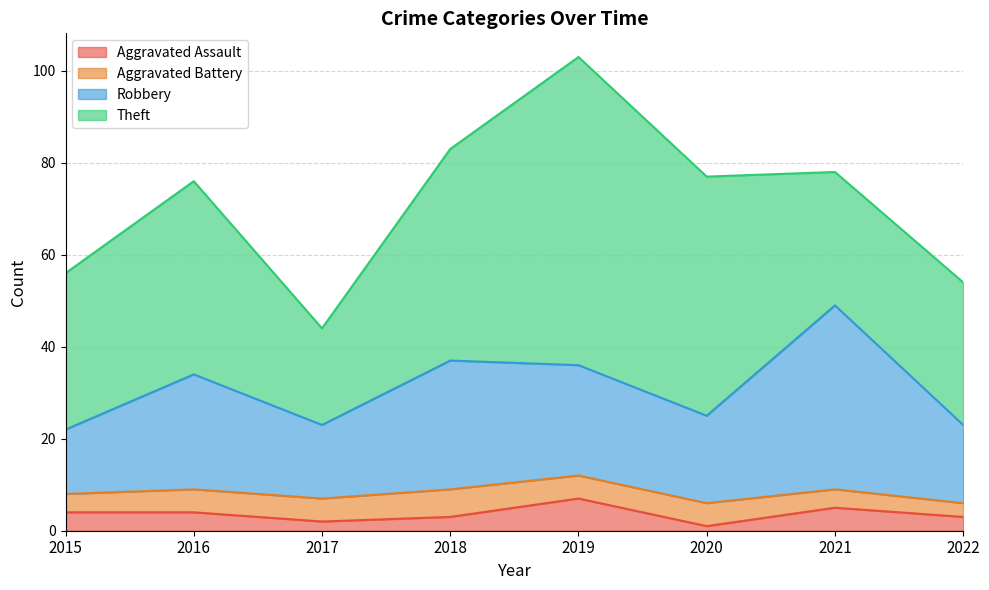

Which category has the highest value in the Robbery series?

2021